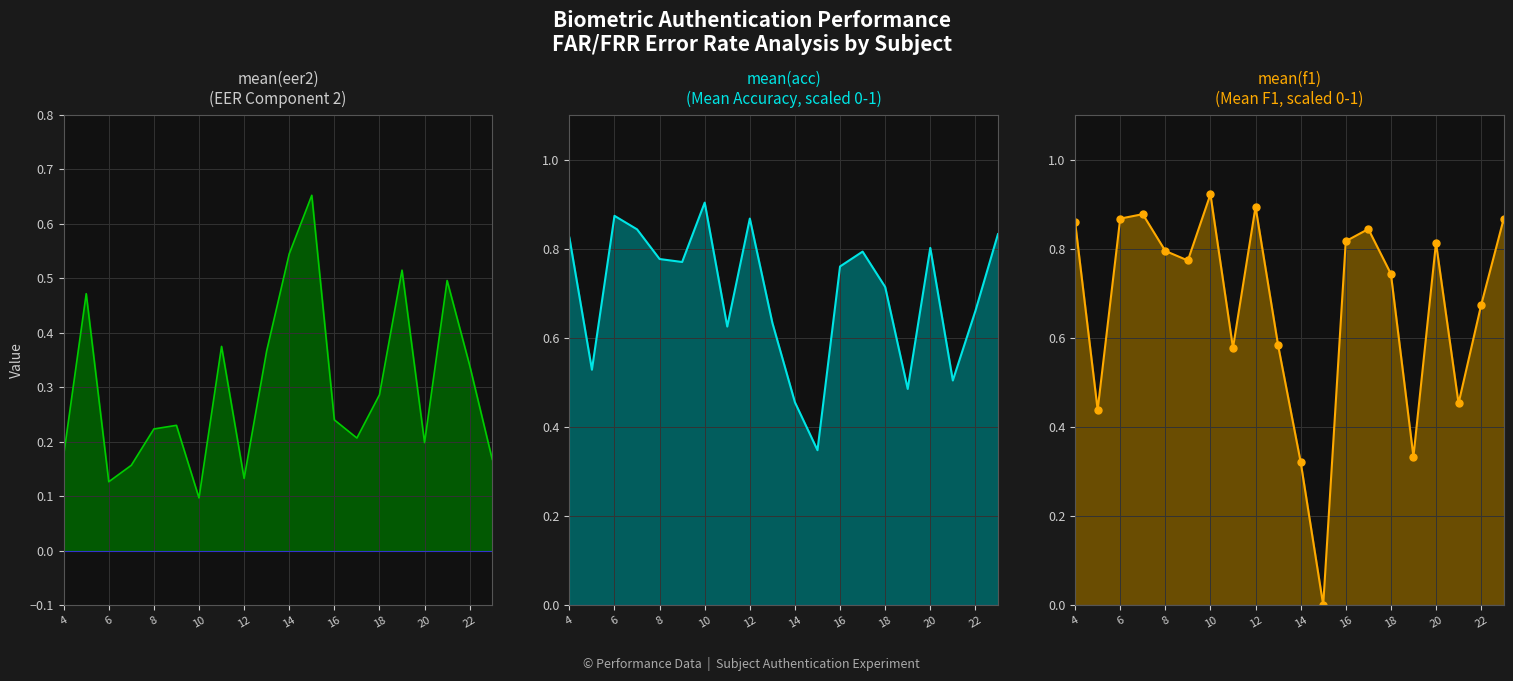

At how many categories does at least one series exceed 0?

20